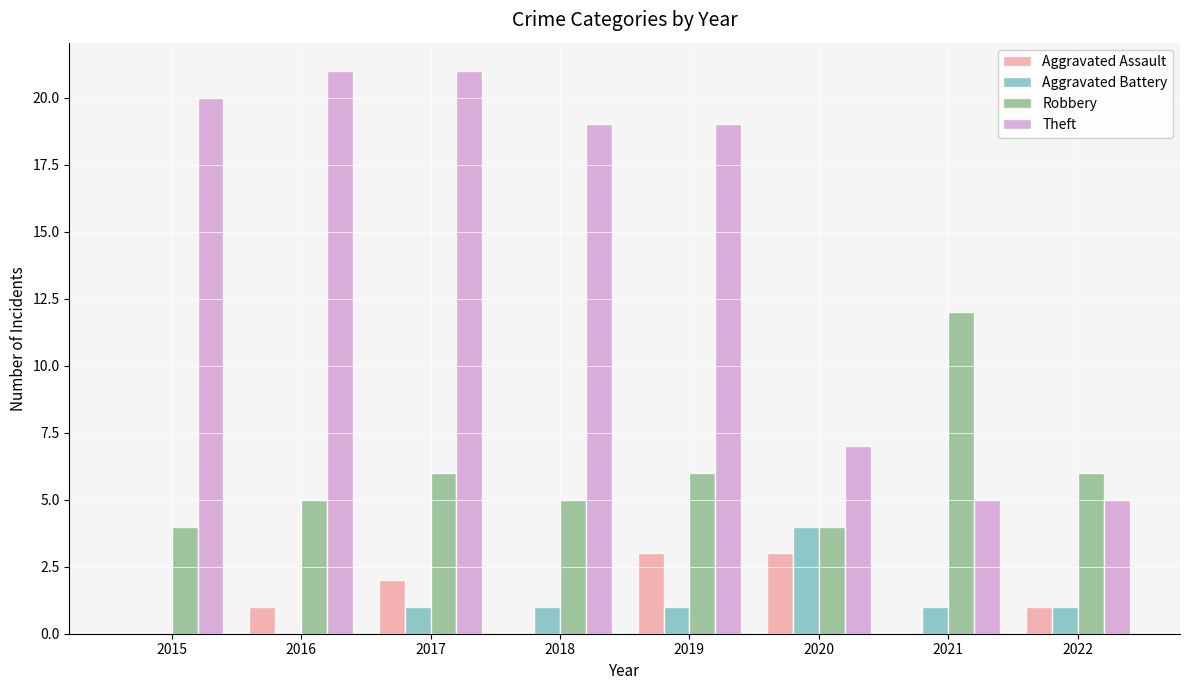

At which category is the sum across all series the highest?

2017